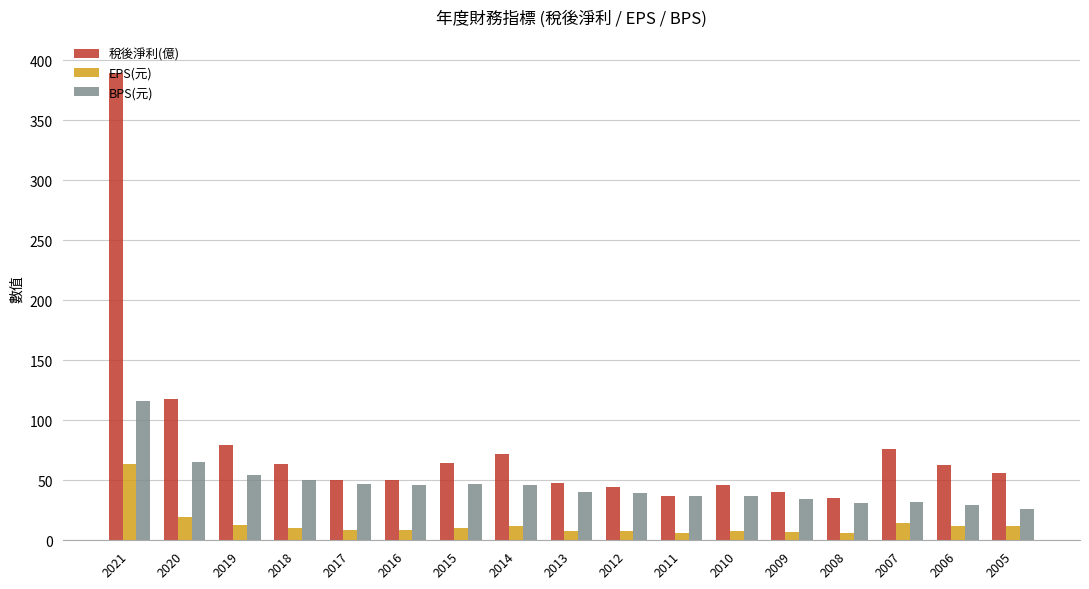

What is the value of the 稅後淨利(億) bar at the 4th from the left?

63.9